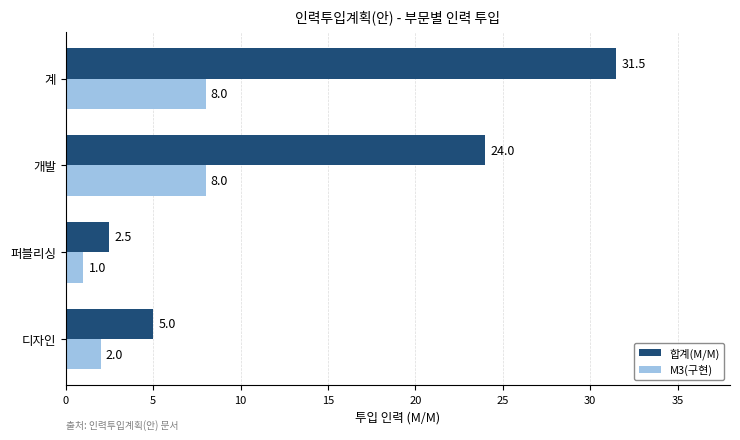

At which category is the sum across all series the highest?

계